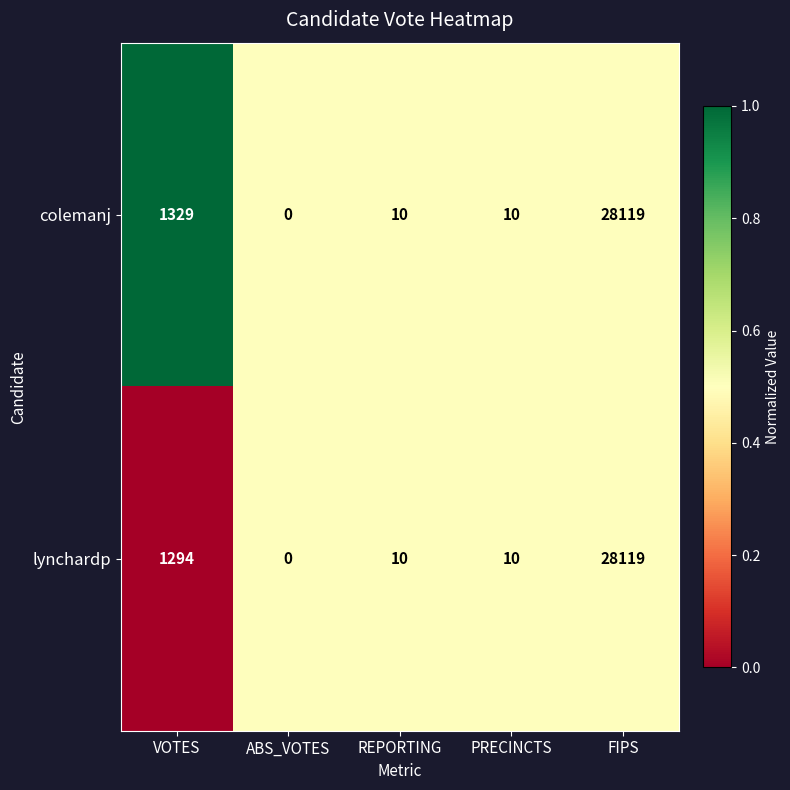

The value of lynchardp at PRECINCTS is 10. True or false?

True